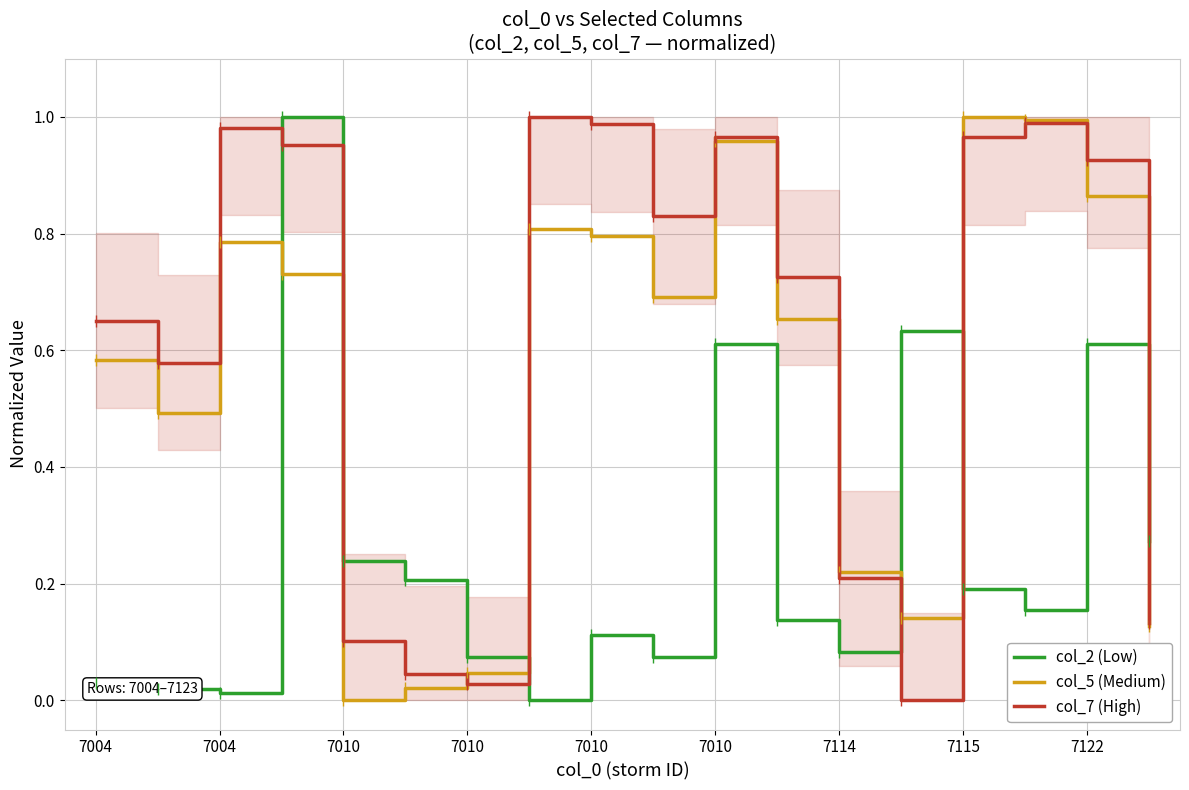

How many intersections are there between col_7 (High) and col_5 (Medium)?

4